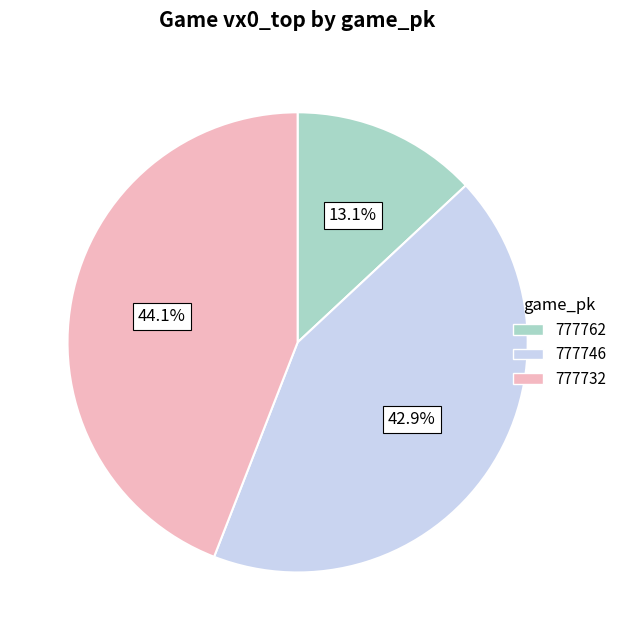

Approximately how many times larger is the value at 777762 compared to 777746?

0.3